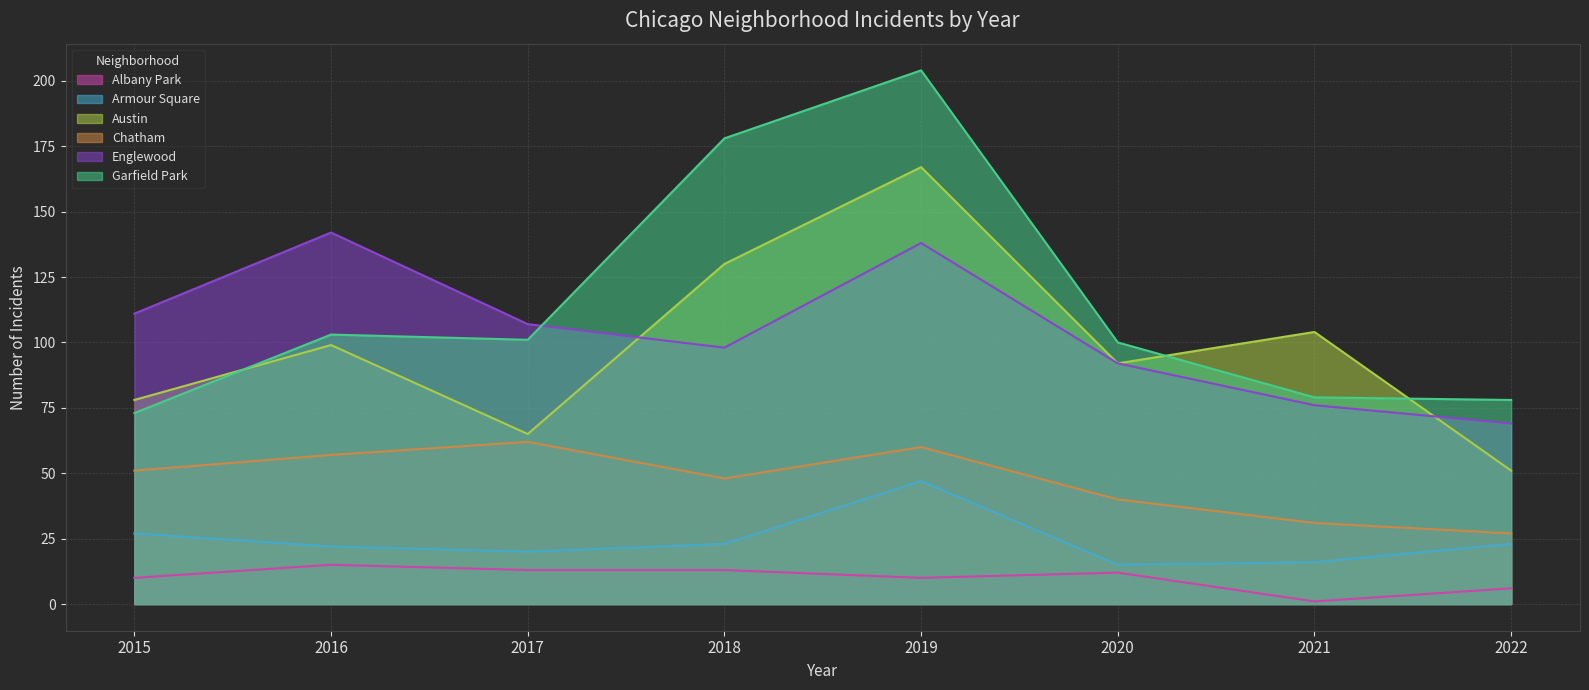

How many series are shown in this chart?

6